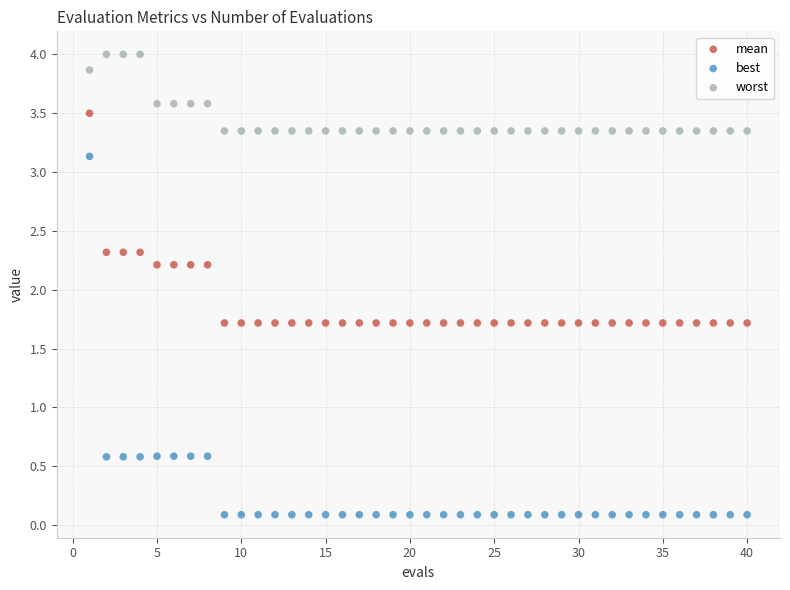

Which series has the widest spread of Y values?

best